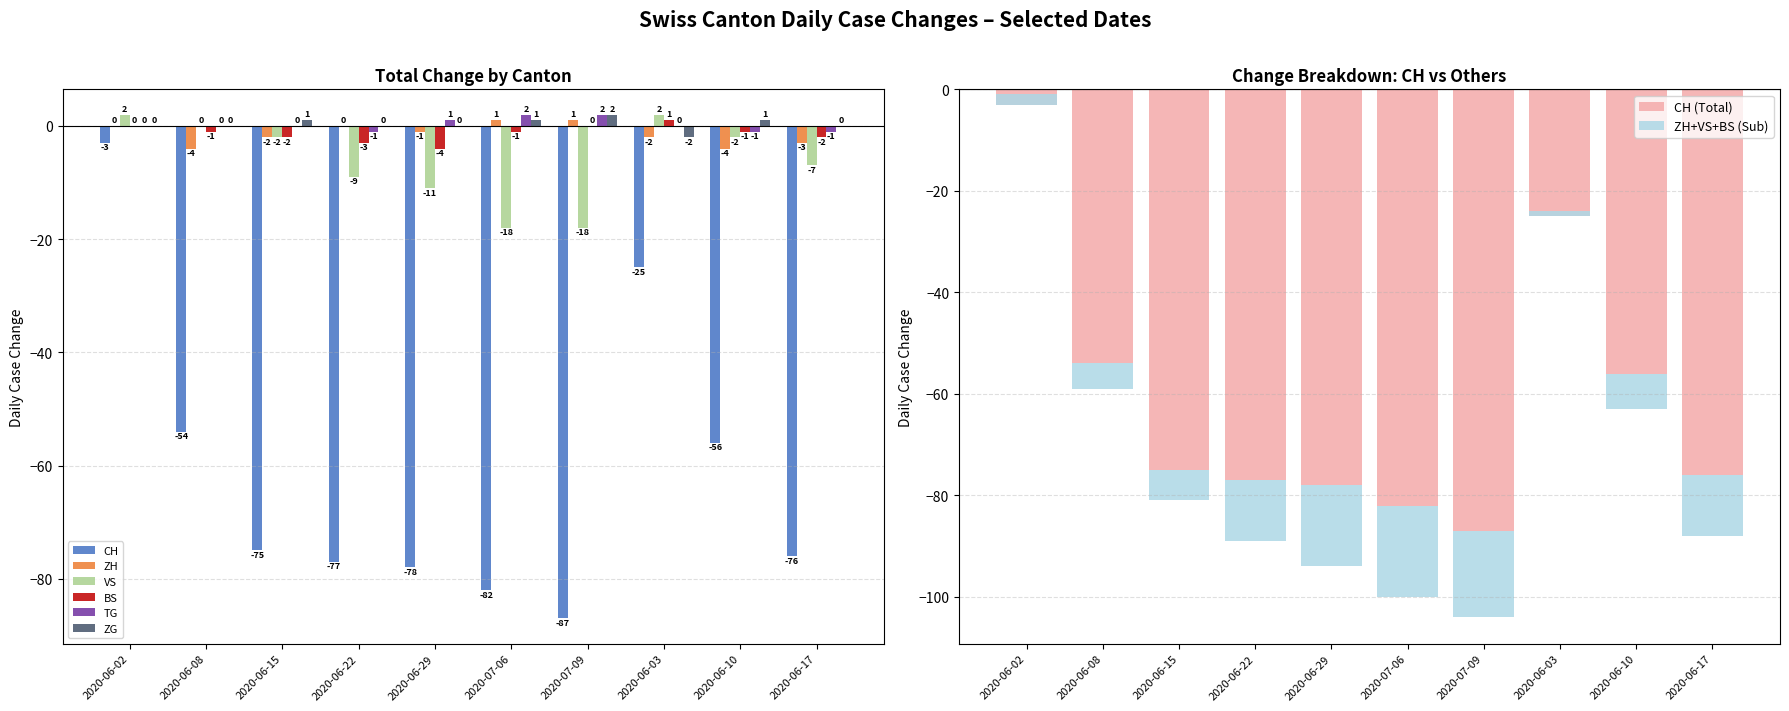

Is it true that TG equals 0 at 2020-06-15?

True